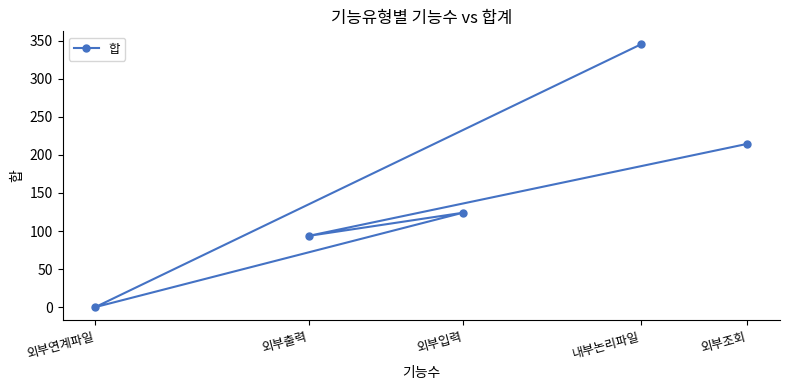

What is the sum of all values?

777.1